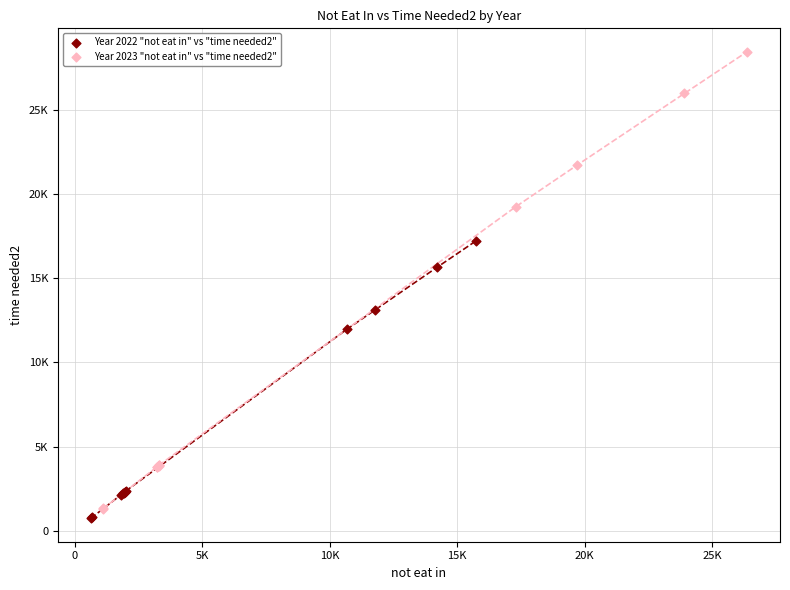

What are all the series names shown in the legend?

Year 2022 "not eat in" vs "time needed2", Year 2023 "not eat in" vs "time needed2"